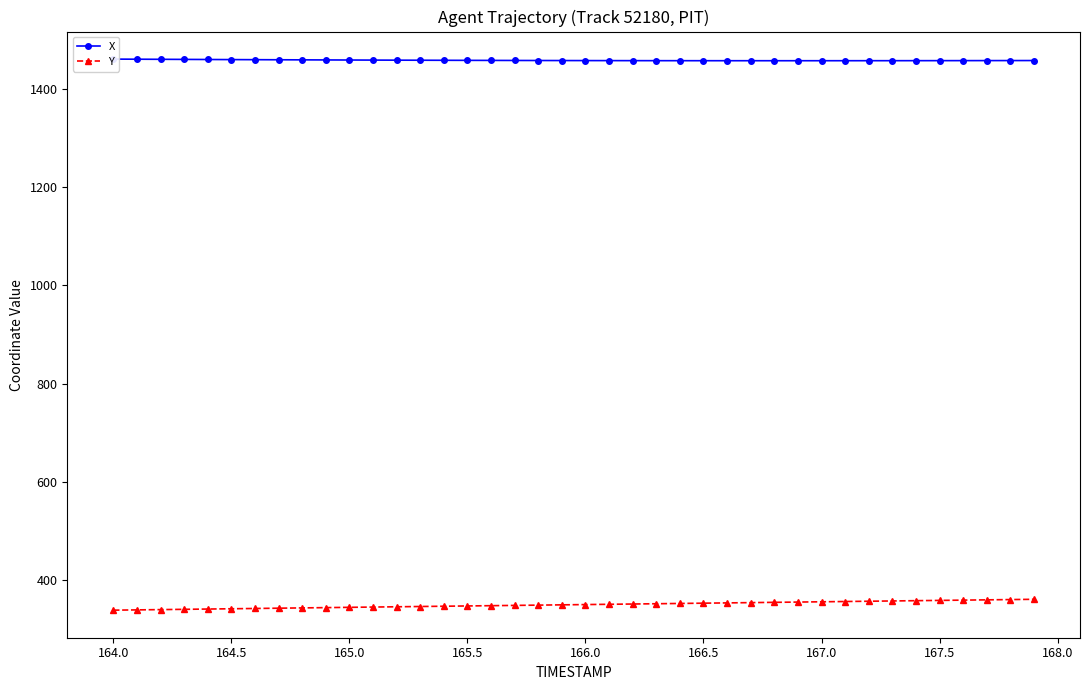

The Y series shows 521.0 at 164.0. True or false?

False